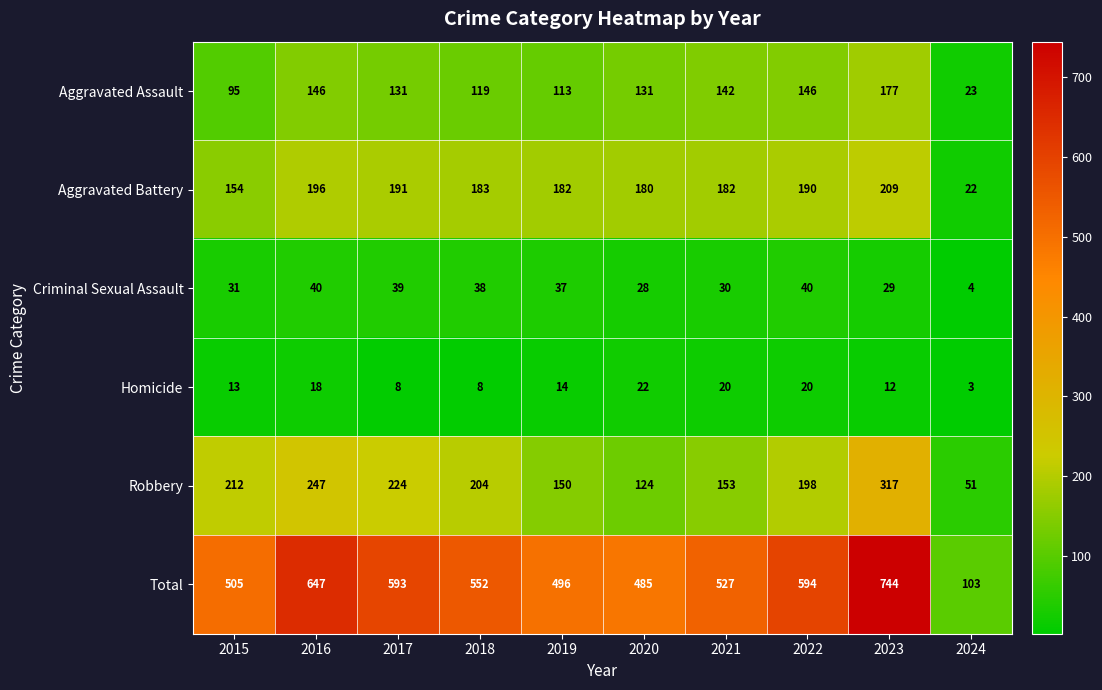

How many data points in Criminal Sexual Assault are less than 37?

5